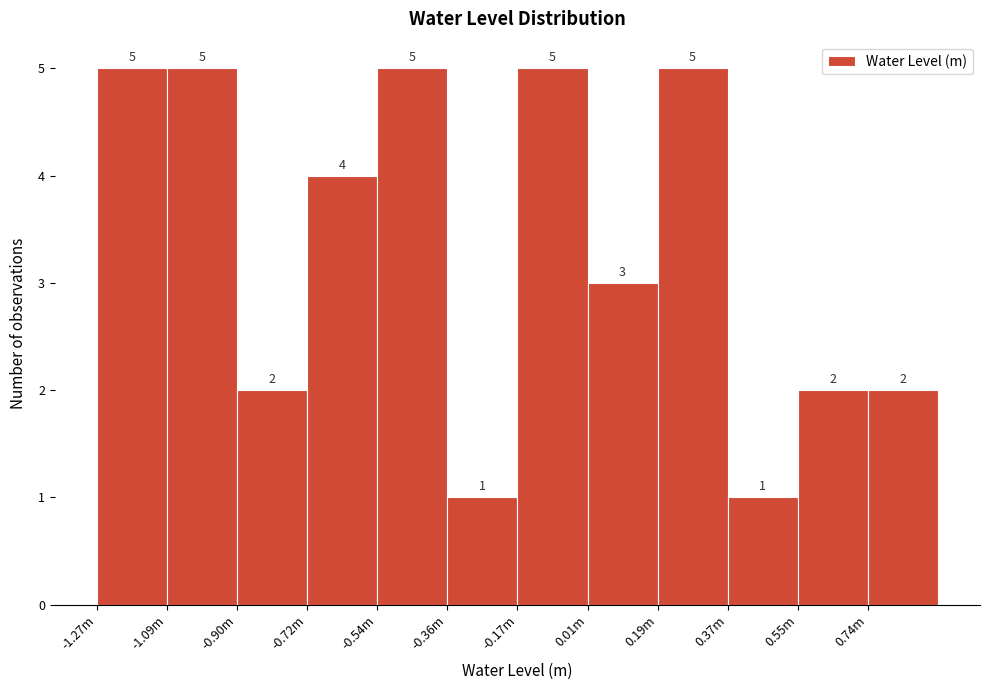

Reading right to left, what are all the values shown in this chart?

2	2	1	5	3	5	1	5	4	2	5	5